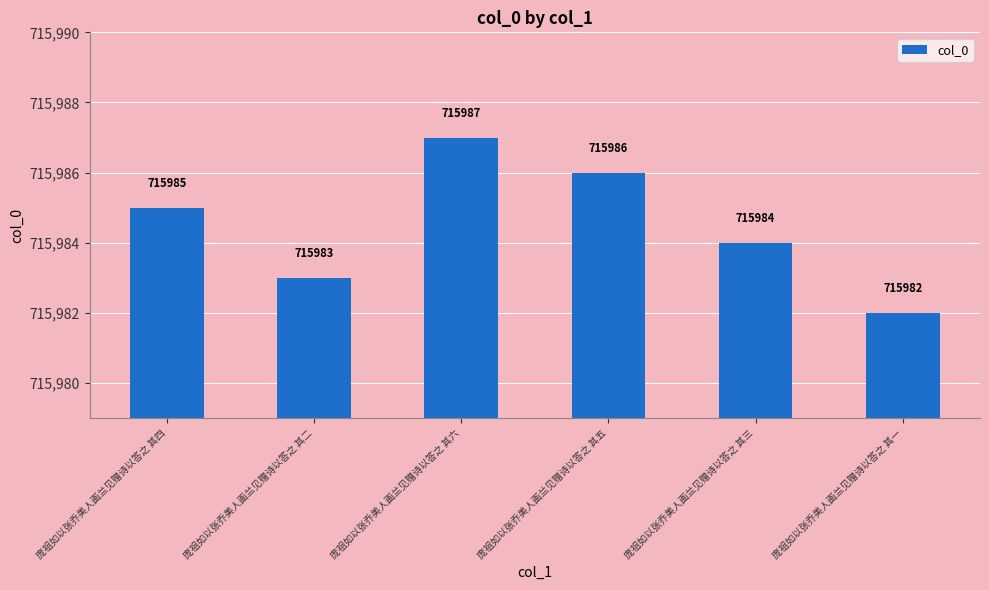

Rank the categories by value from highest to lowest.

庞祖如以张乔美人画兰见赠诗以答之 其六, 庞祖如以张乔美人画兰见赠诗以答之 其五, 庞祖如以张乔美人画兰见赠诗以答之 其四, 庞祖如以张乔美人画兰见赠诗以答之 其三, 庞祖如以张乔美人画兰见赠诗以答之 其二, 庞祖如以张乔美人画兰见赠诗以答之 其一